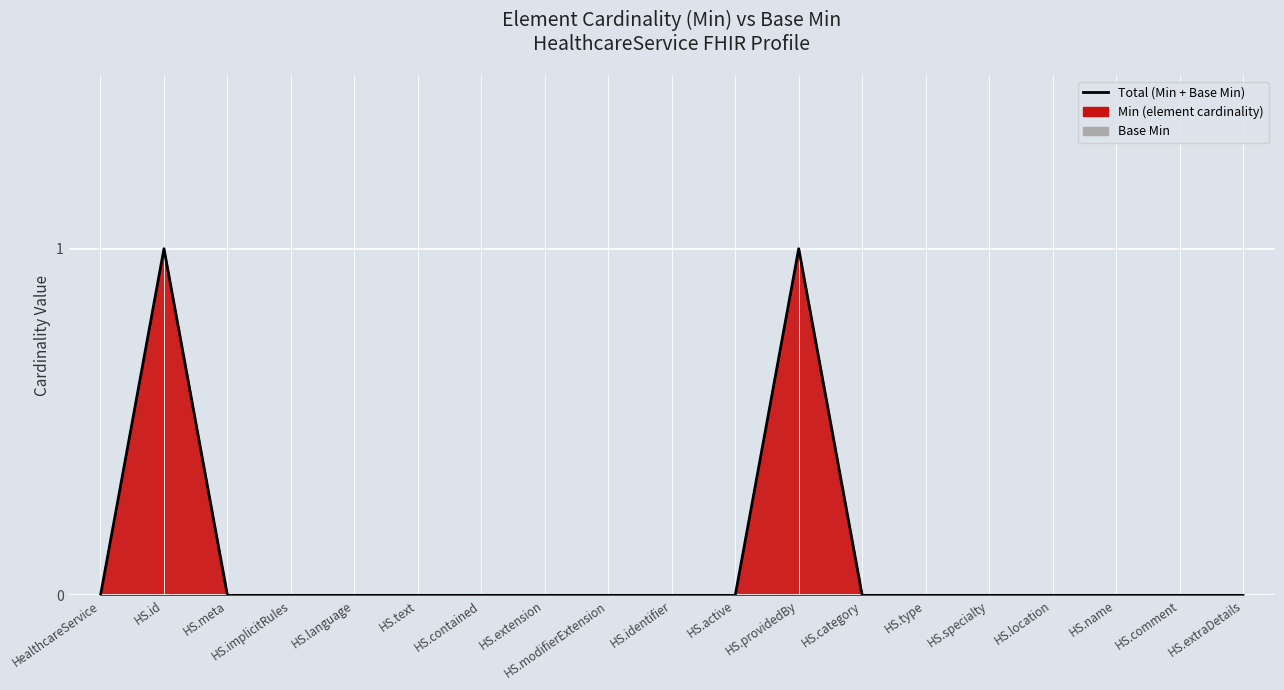

Count the values in the range 0 to 1.

19